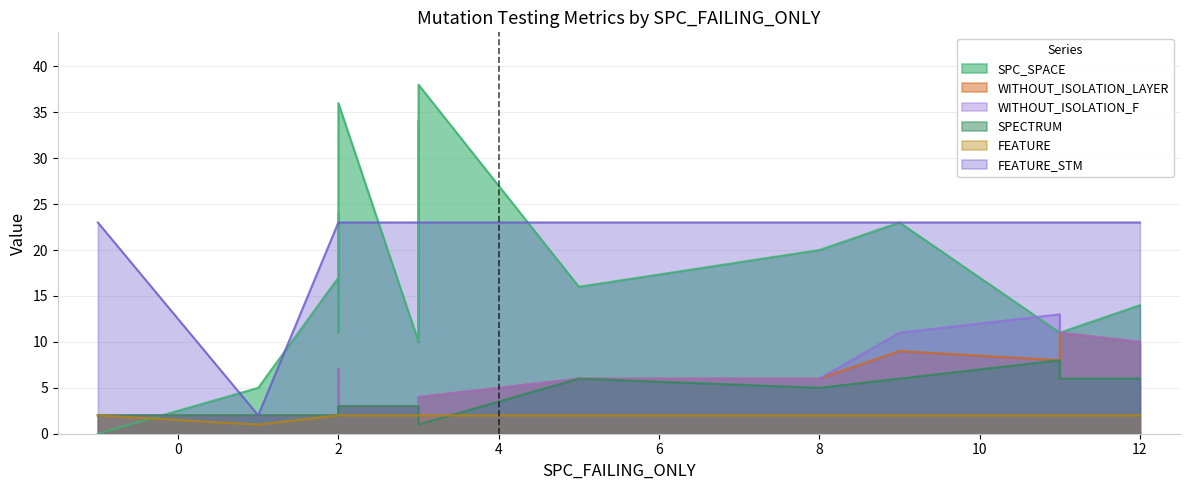

Which series changed the most between 1 and 2?

FEATURE_STM